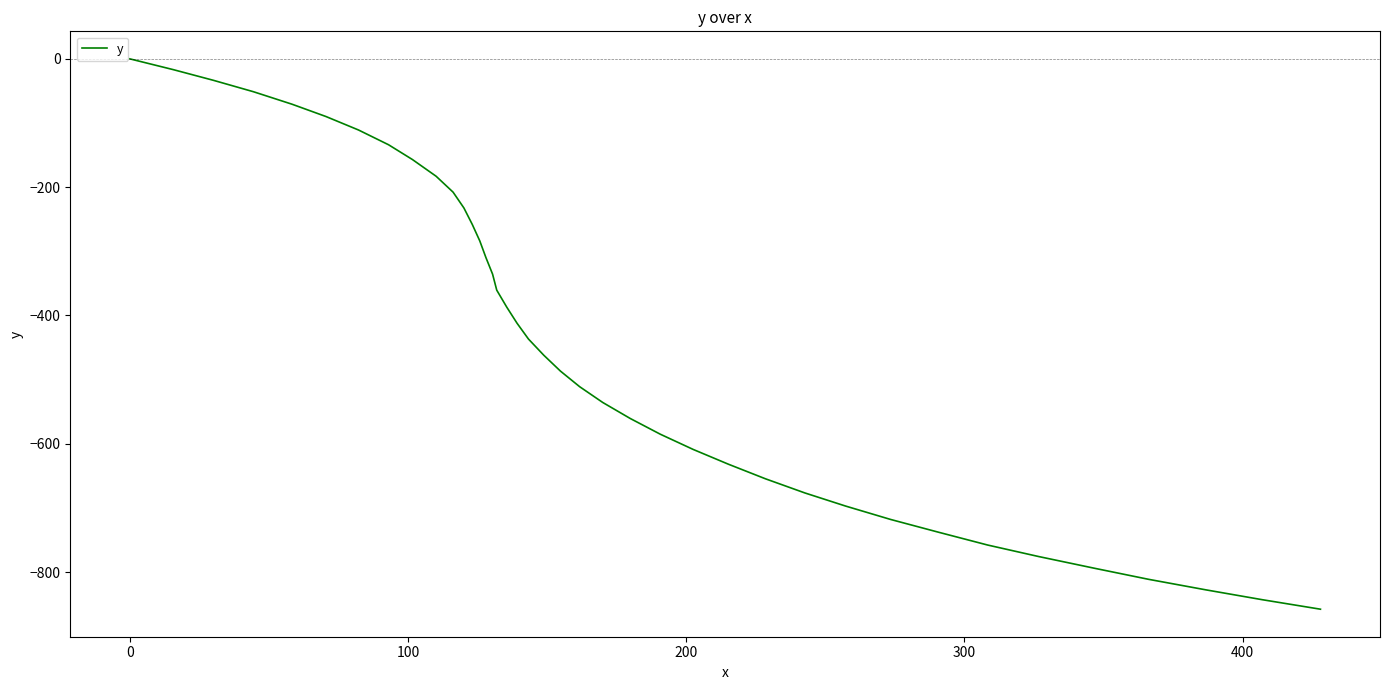

How many values are below -436?

21